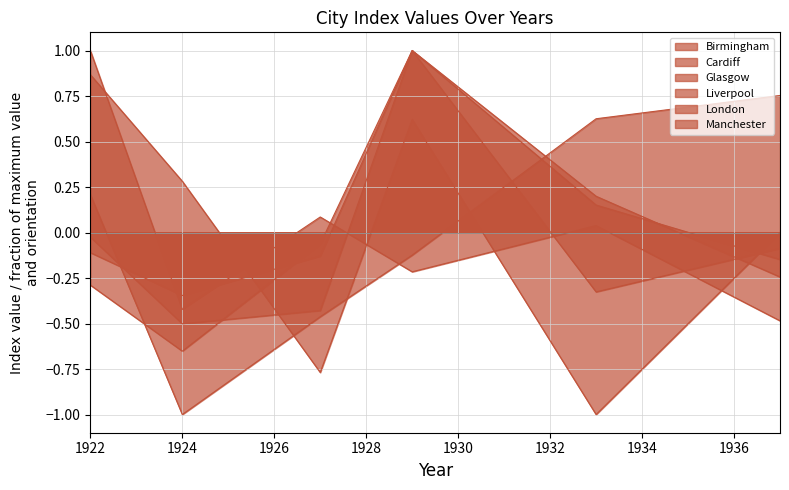

Does the chart have visible grid lines?

Yes